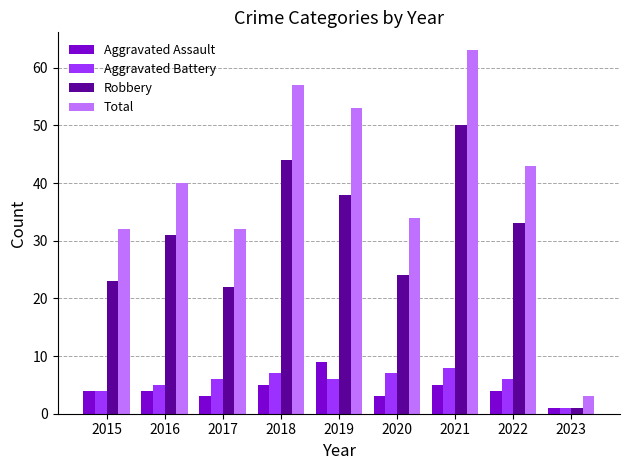

The Total series shows 12 at 2016. True or false?

False